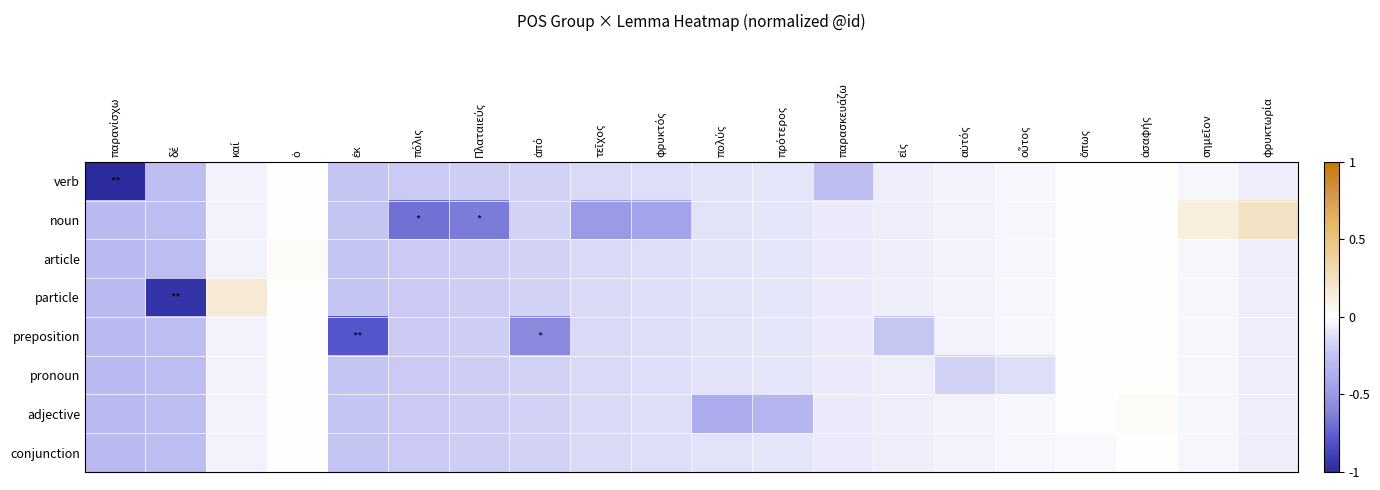

At πόλις, list the series in order from largest to smallest.

verb, article, particle, preposition, pronoun, adjective, conjunction, noun